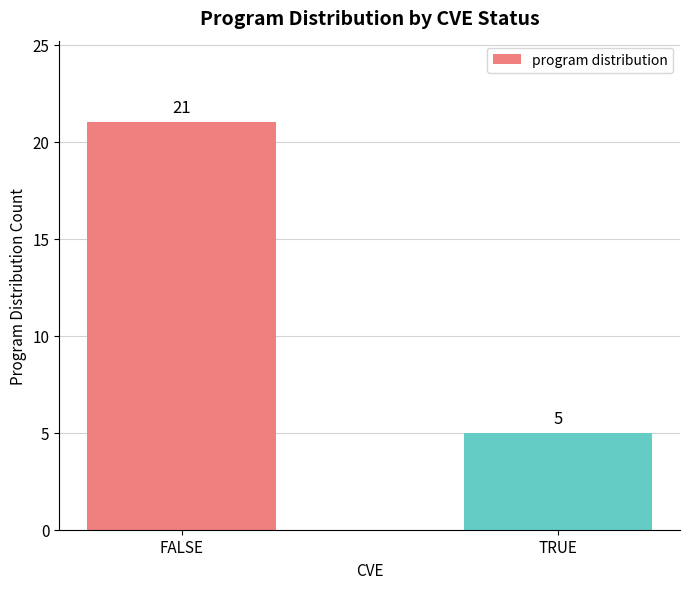

What position from the right is TRUE?

1